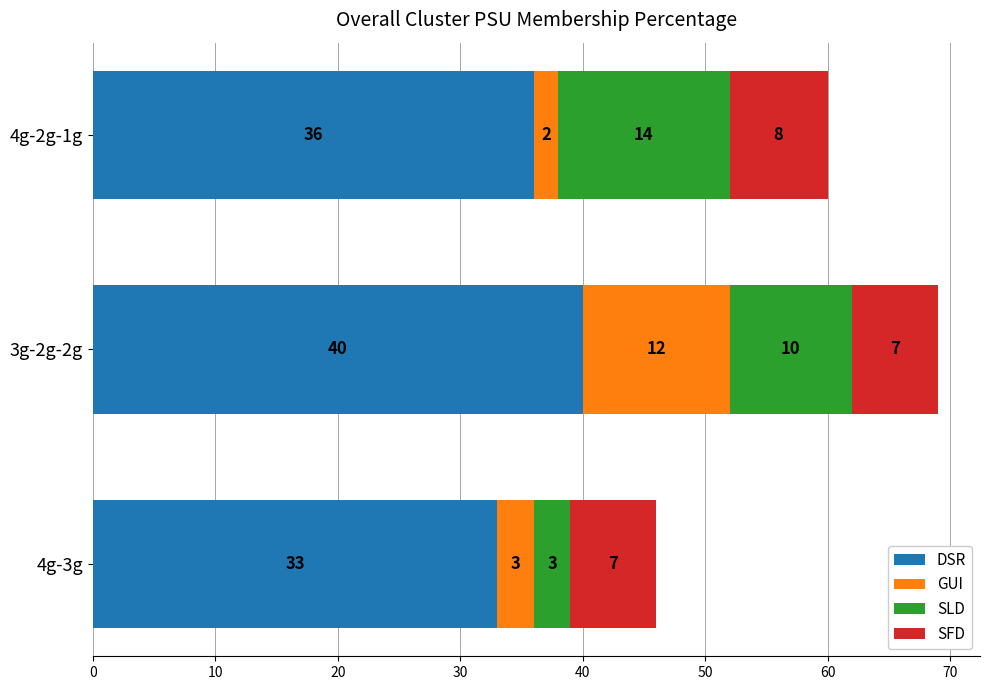

What is the sum of all DSR values?

109